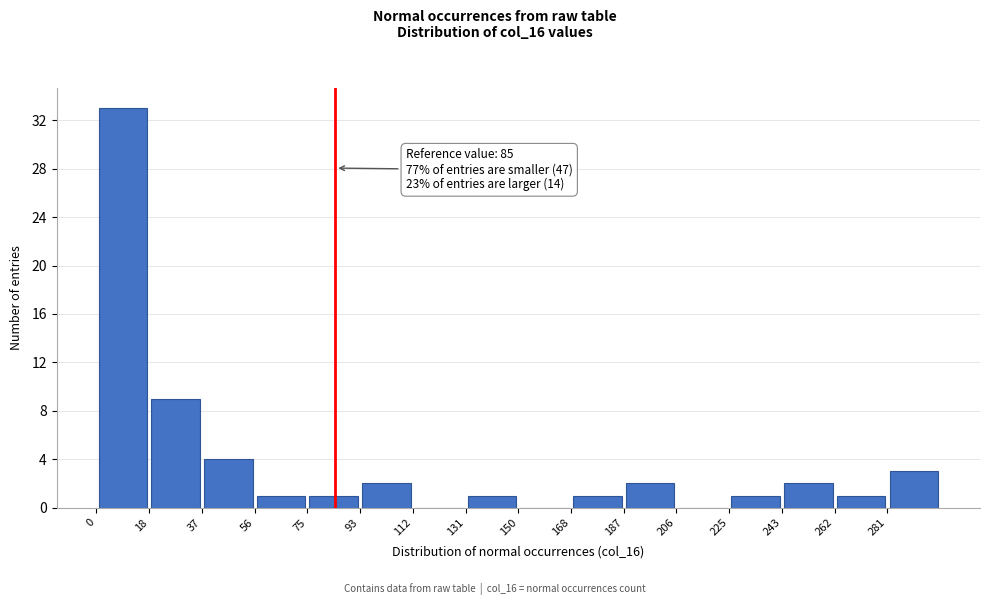

Over which range of the x-axis is the bar tallest?

0 to 18